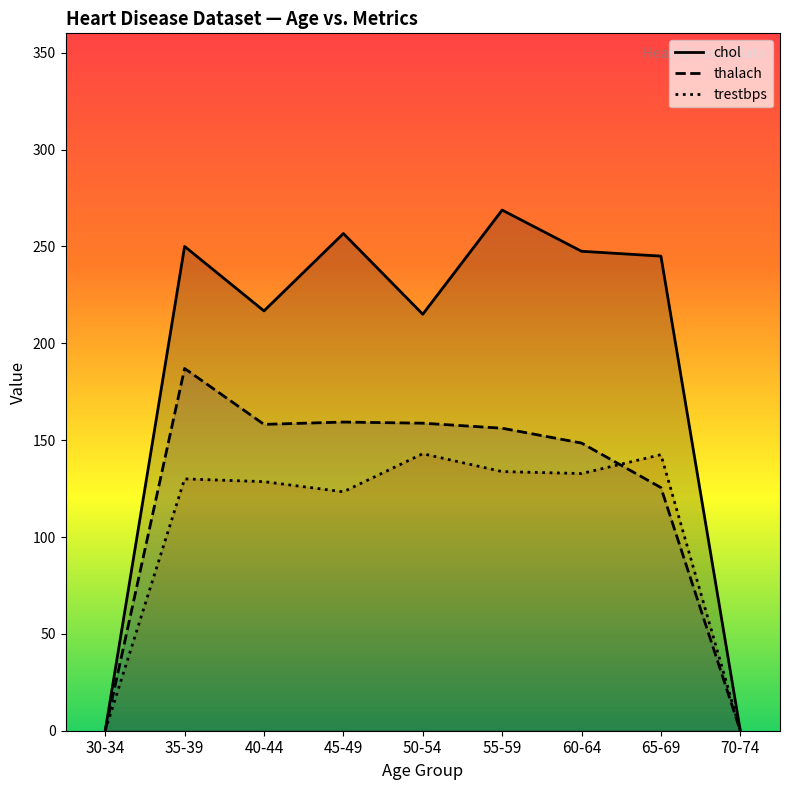

What are all the series names shown in the legend?

chol, thalach, trestbps